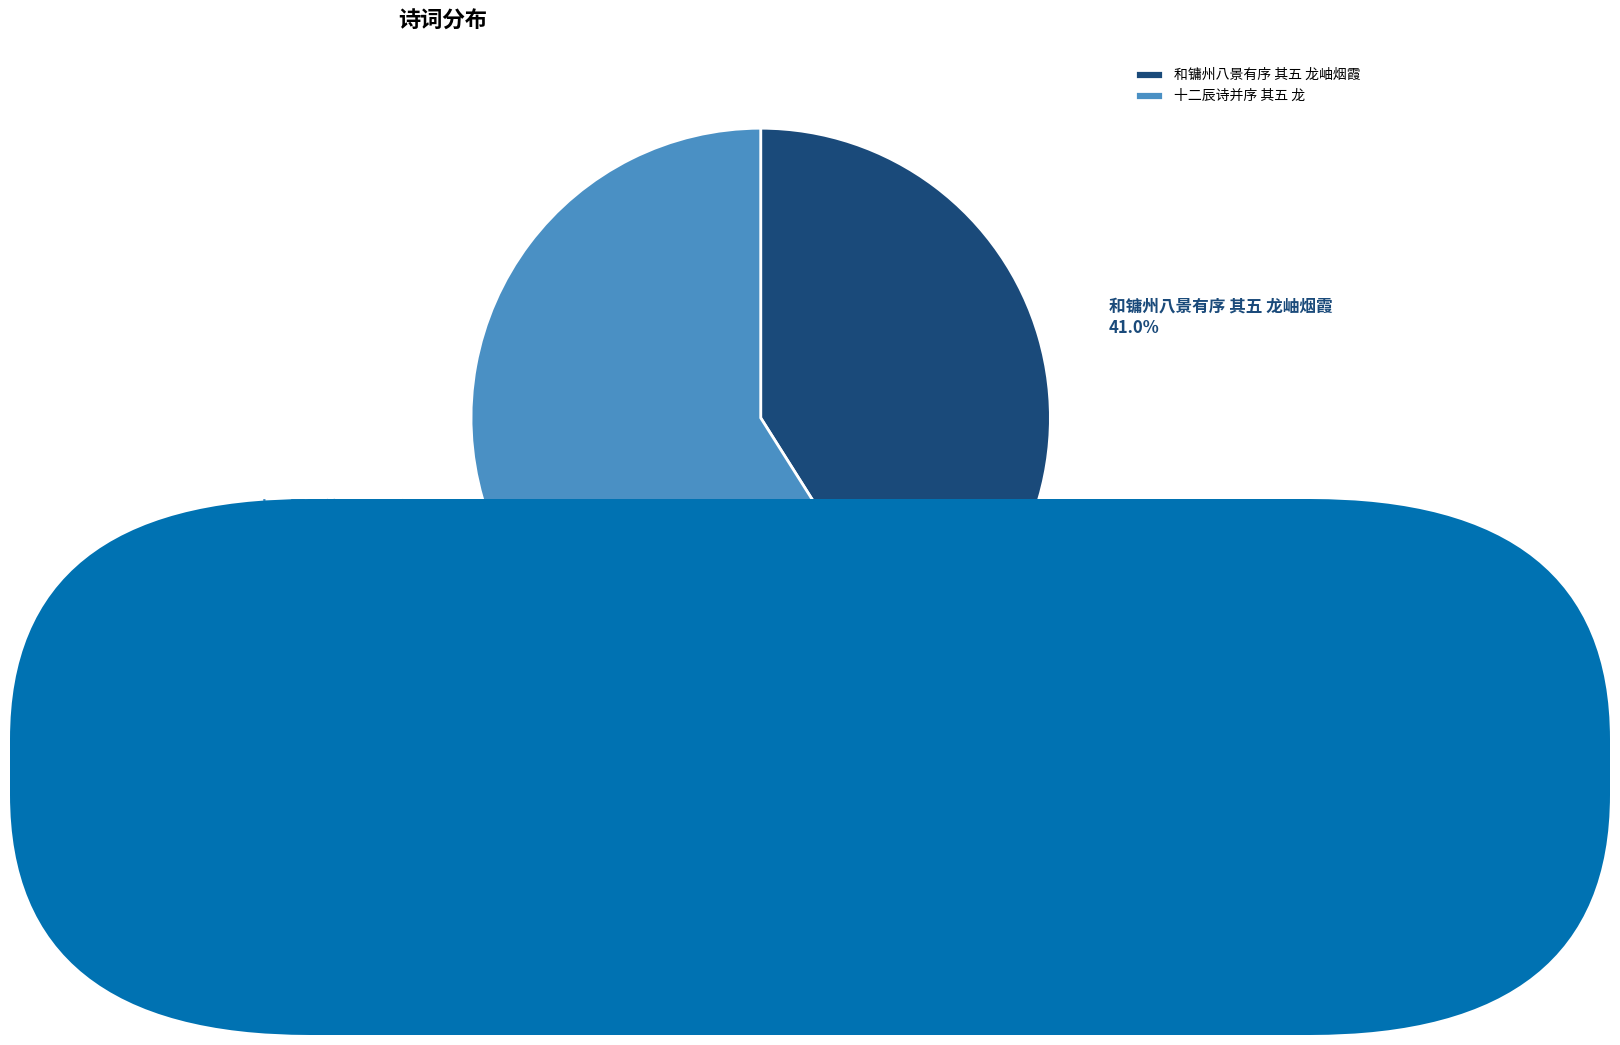

Rank the categories by value from lowest to highest.

和镛州八景有序 其五 龙岫烟霞, 十二辰诗并序 其五 龙